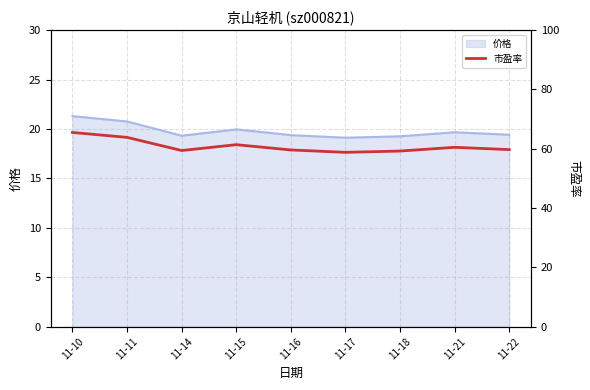

True or false: the data shows 85.7 at 11-14.

False